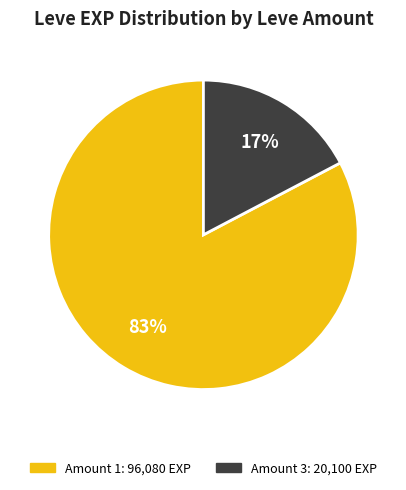

How many segments does this pie chart have?

2